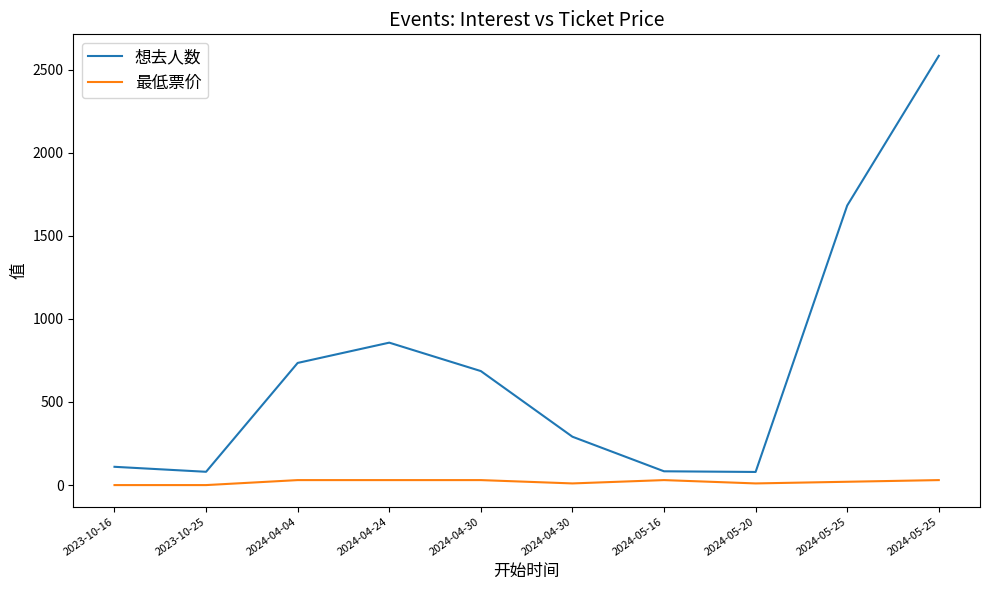

Does the chart display data point markers on the line(s)?

No